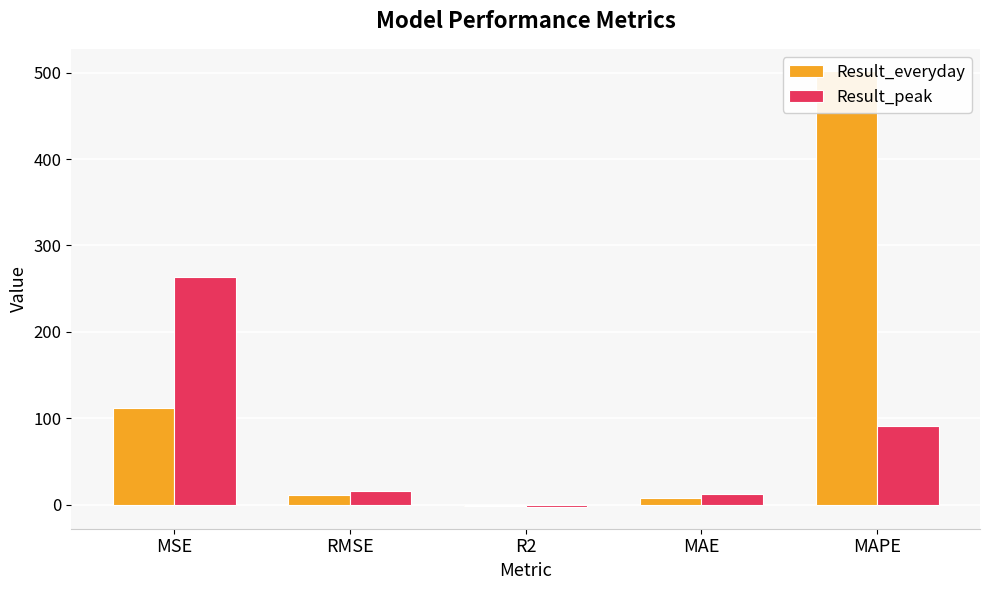

Rank the categories by Result_everyday value from lowest to highest.

R2, MAE, RMSE, MSE, MAPE